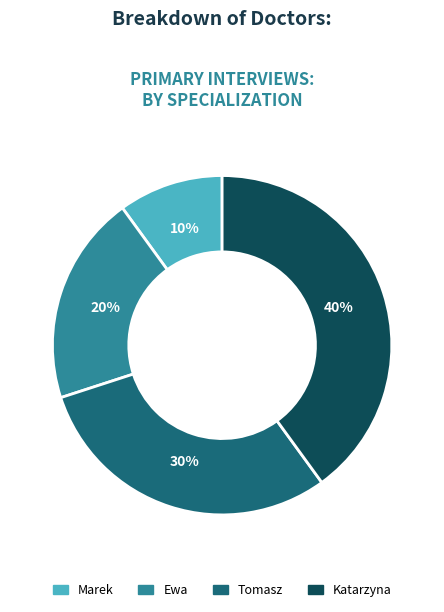

Rank the categories by value from lowest to highest.

Marek, Ewa, Tomasz, Katarzyna